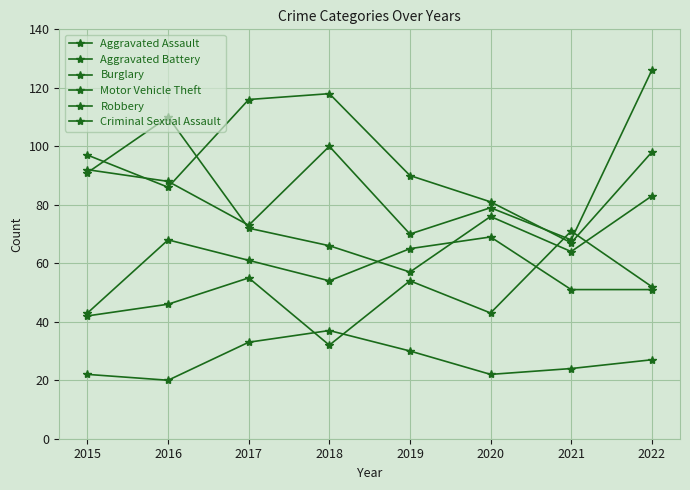

Which series has the widest spread of values?

Motor Vehicle Theft